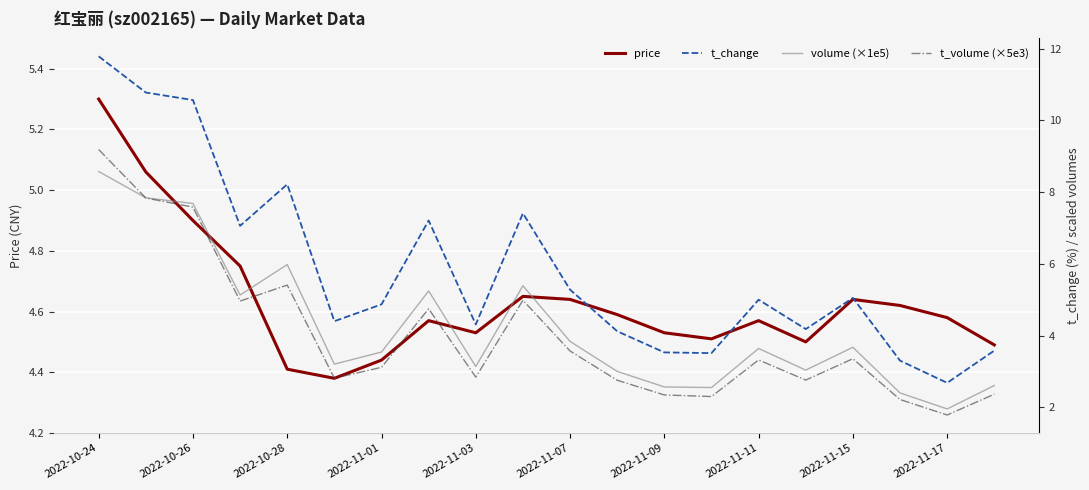

What is the label of the 1st point from the left?

2022-10-24